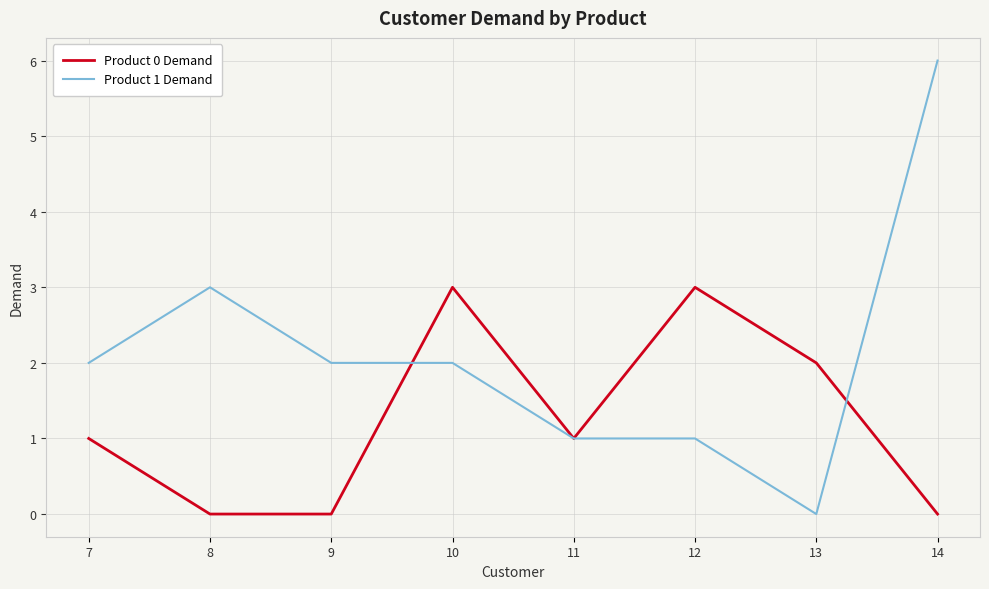

Which series has the largest range (max minus min)?

Product 1 Demand